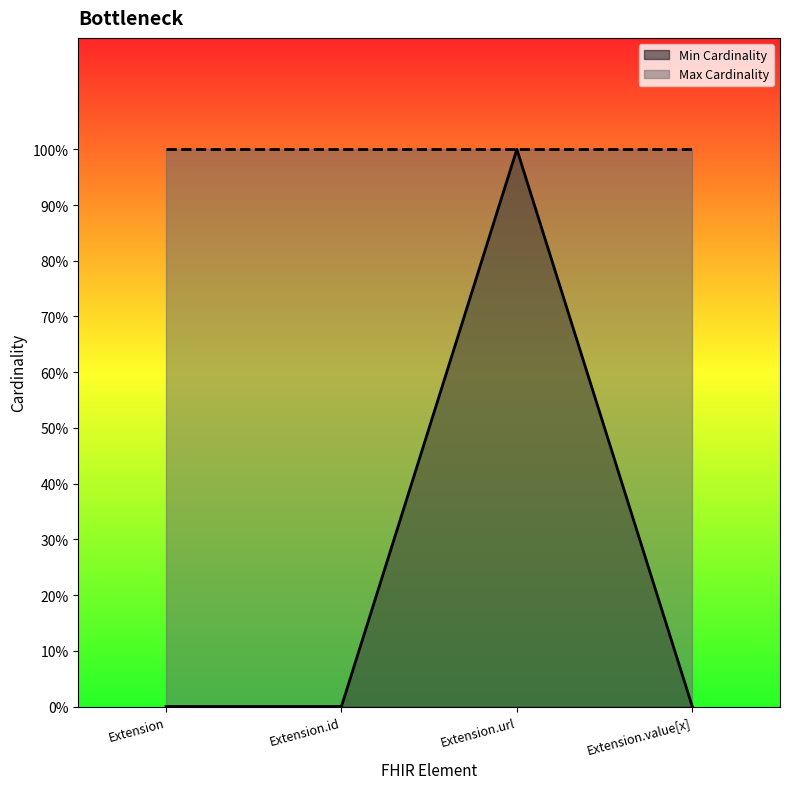

What is the value of the 3rd point from the left?

1